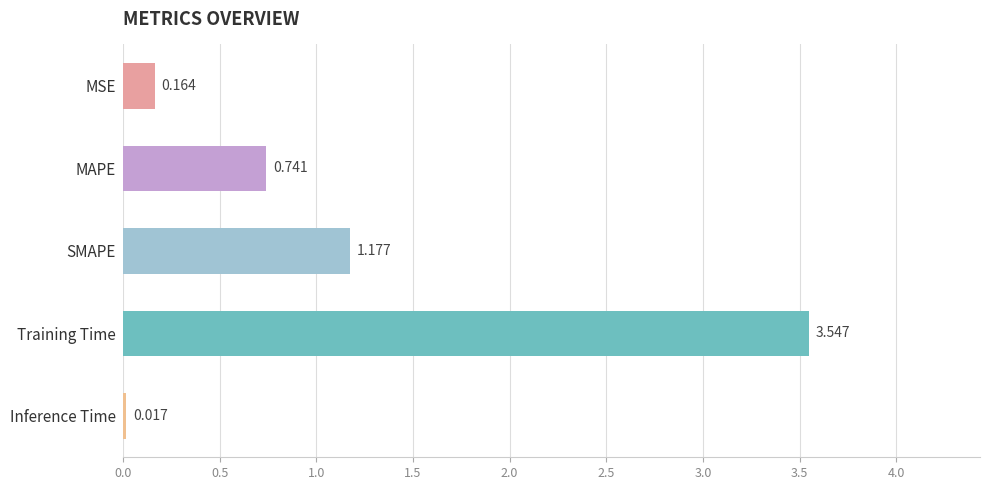

Which has a higher value, MAPE or Training Time?

Training Time